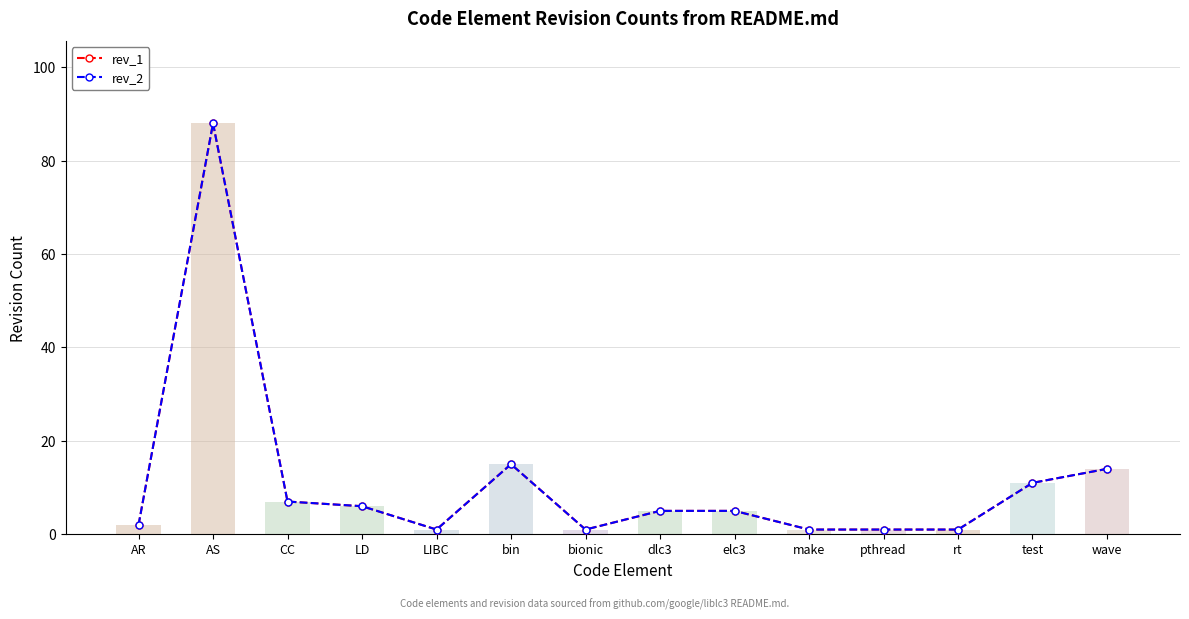

Which series has the widest spread of values?

rev_1